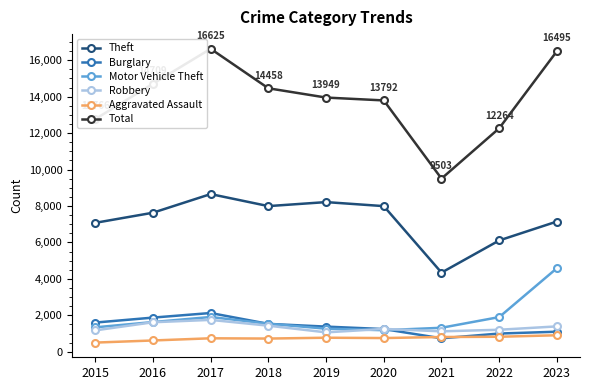

Is this an area chart (filled region under the line)?

No